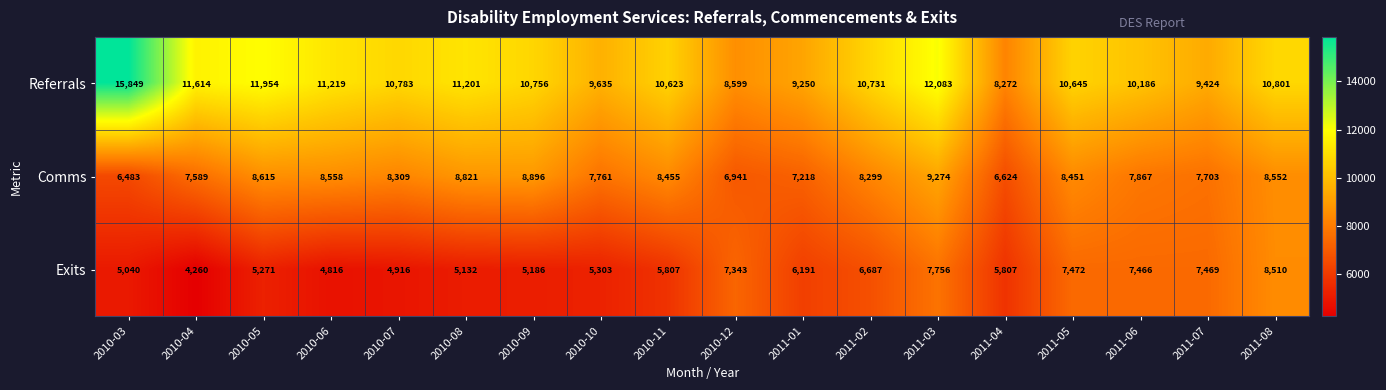

List the series in order of their peak value, highest first.

Referrals, Comms, Exits